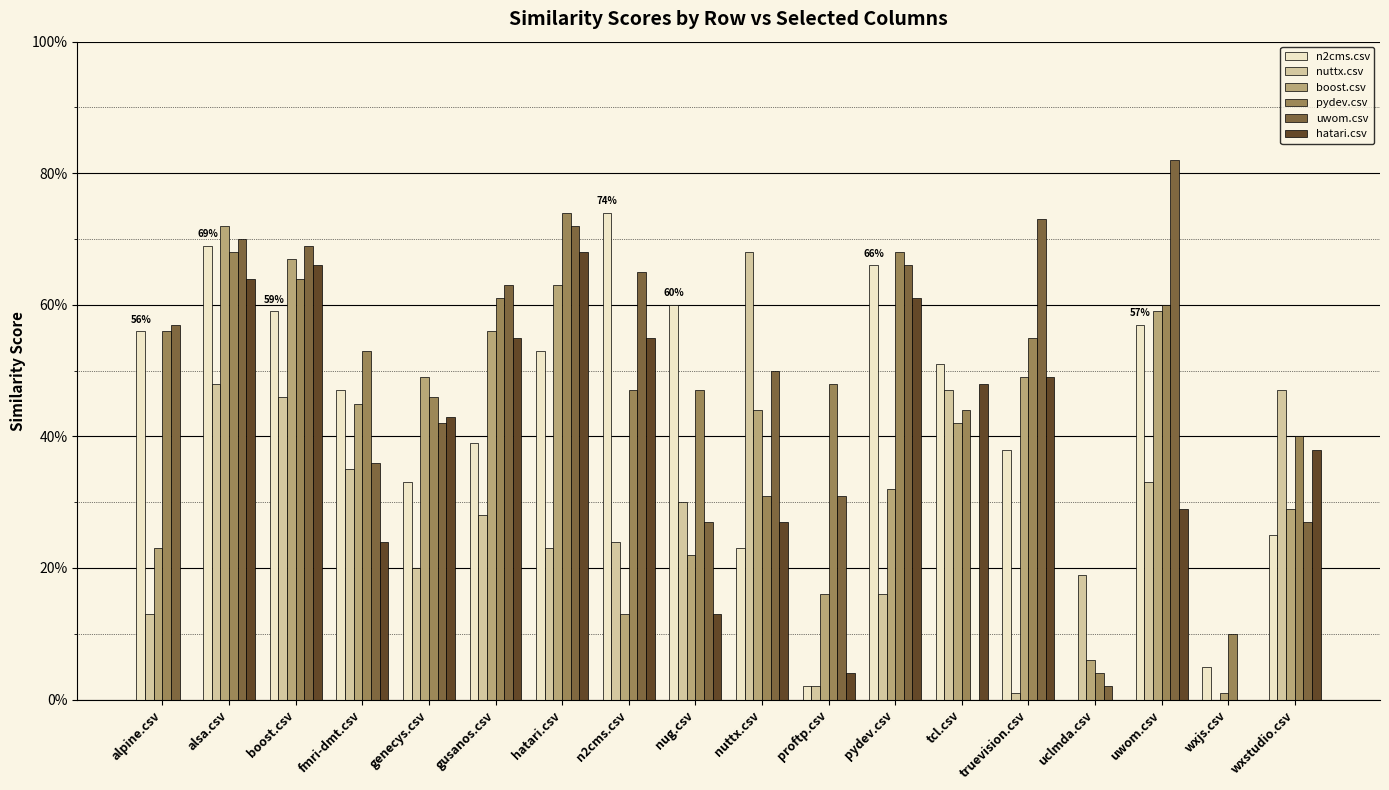

Which series changed the most between fmri-dmt.csv and n2cms.csv?

boost.csv